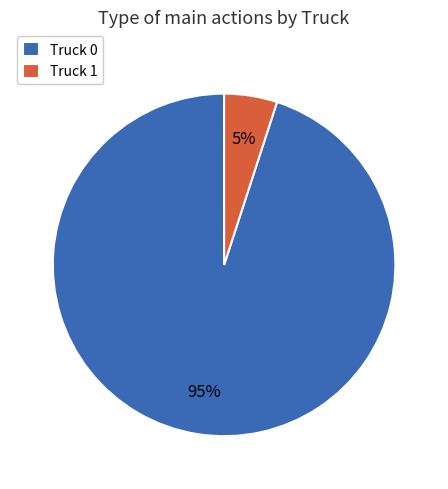

True or false: Truck 1 accounts for 16% of the total.

False